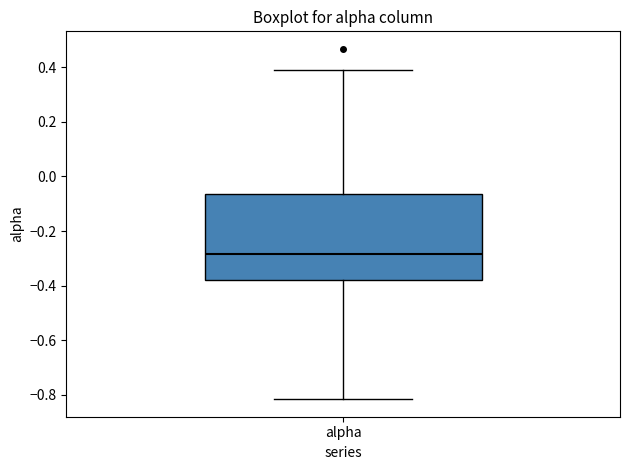

Read this box plot against the y-axis: the position of the median line, the range covered by the box, and the ends of both whiskers. The values are not printed on the chart, so give them approximately, as read against the axis.

median -0.28, box -0.38 to -0.06, whiskers -0.82 to 0.40